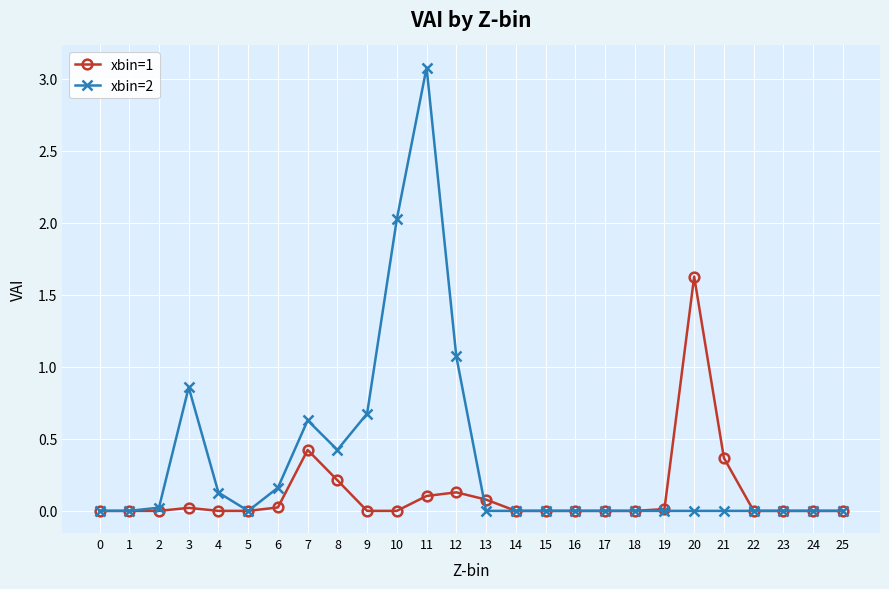

Which series has the largest range (max minus min)?

xbin=2